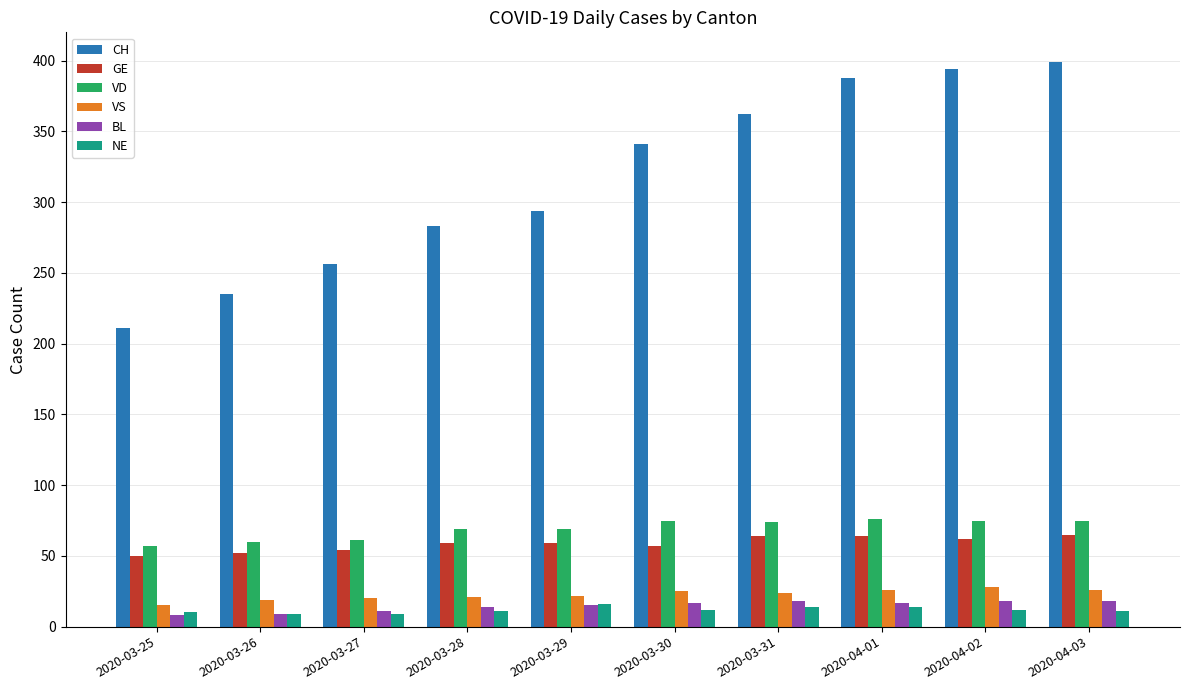

What is the label of the 8th bar from the left?

2020-04-01